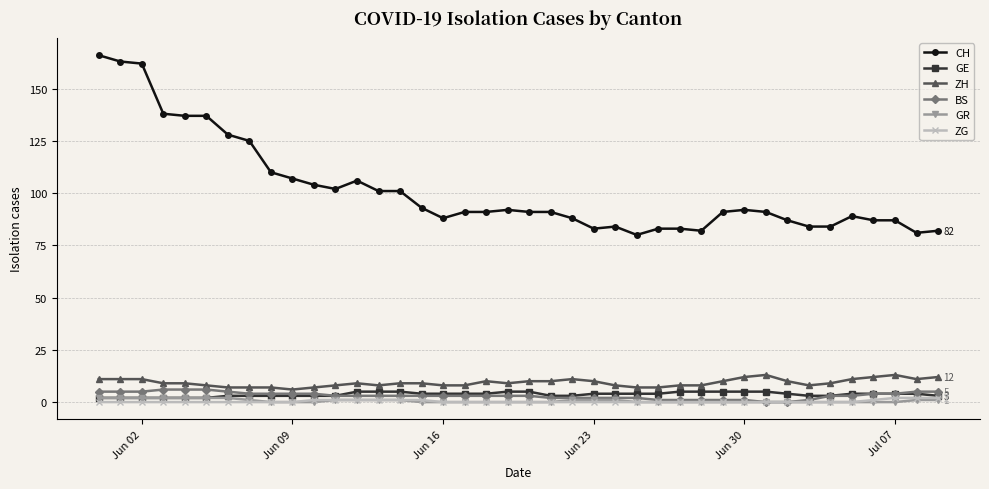

True or false: ZH and CH intersect in this chart.

False